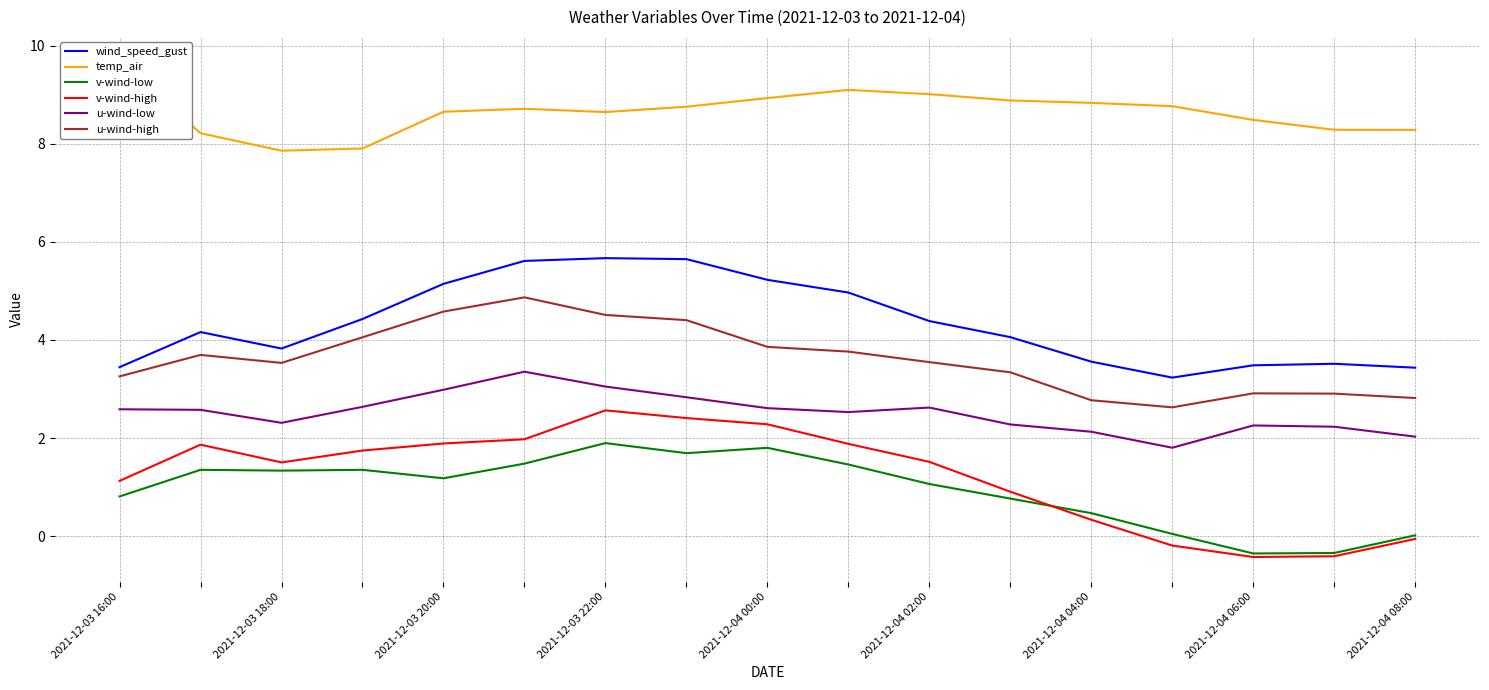

At which category does temp_air reach its first local peak?

2021-12-04 02:00